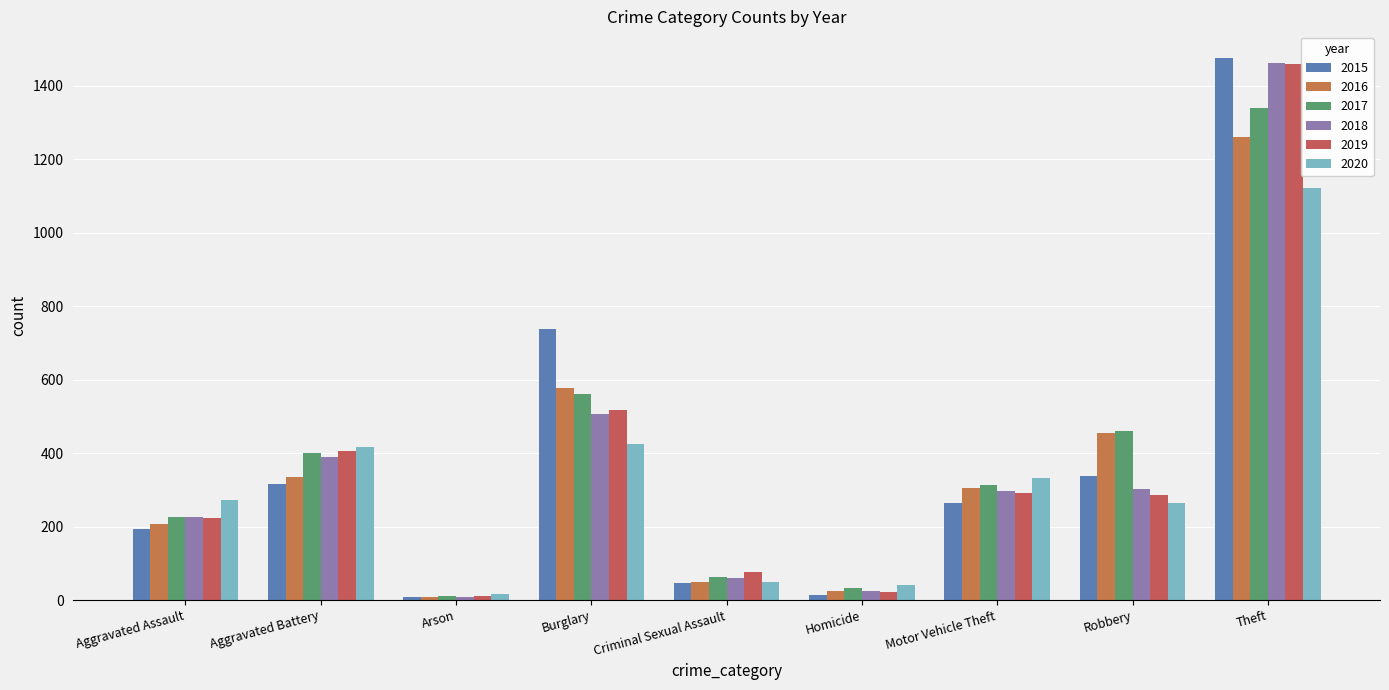

Count the number of data series in this chart.

6